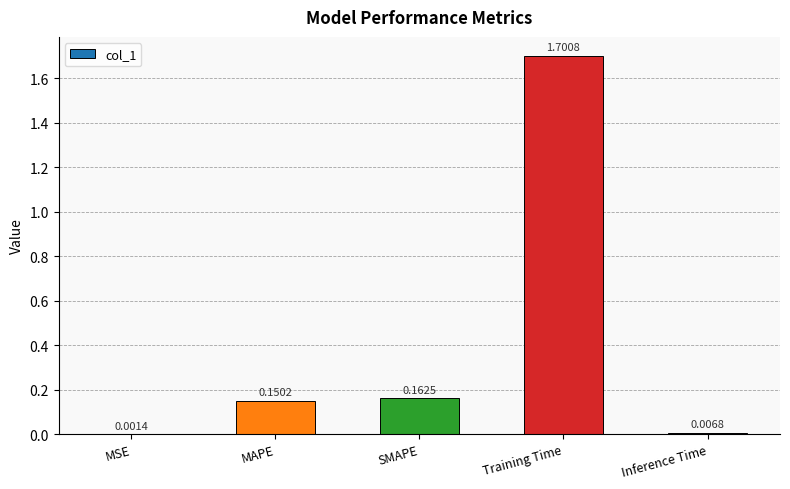

How many data points does each series have?

5